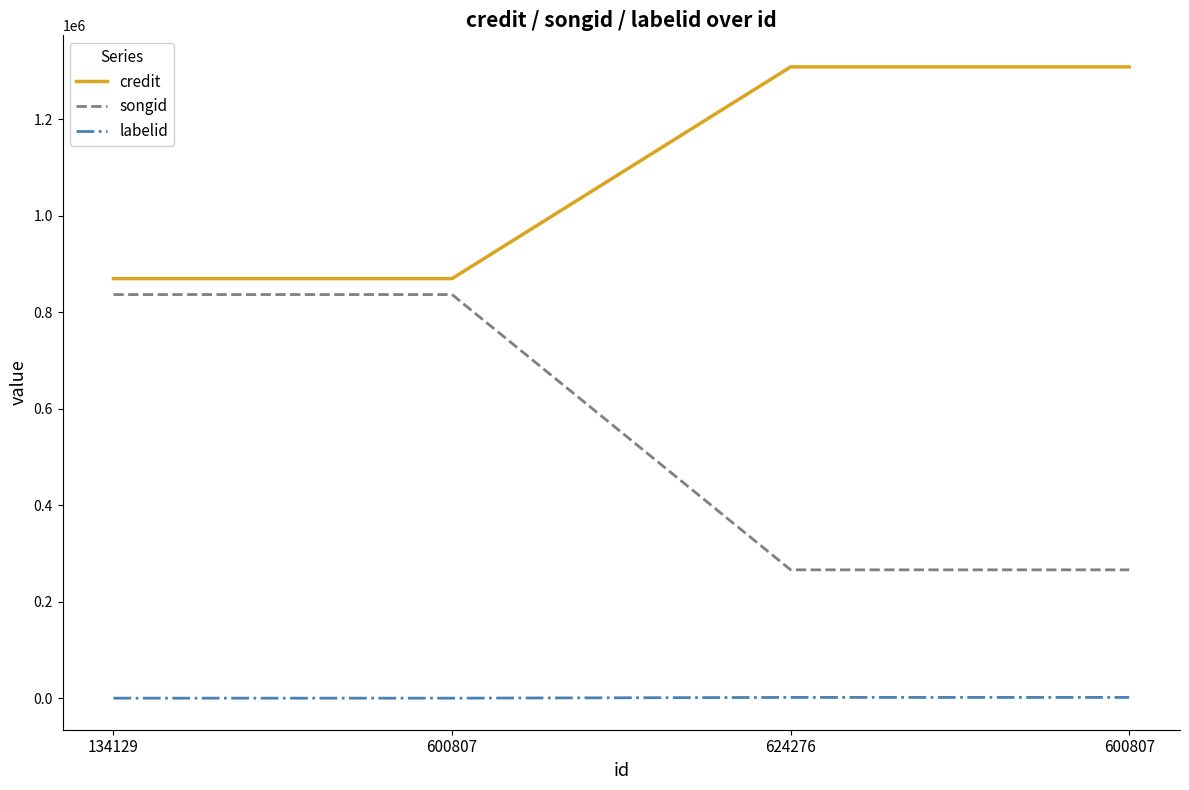

What are all the series names shown in the legend?

credit, songid, labelid